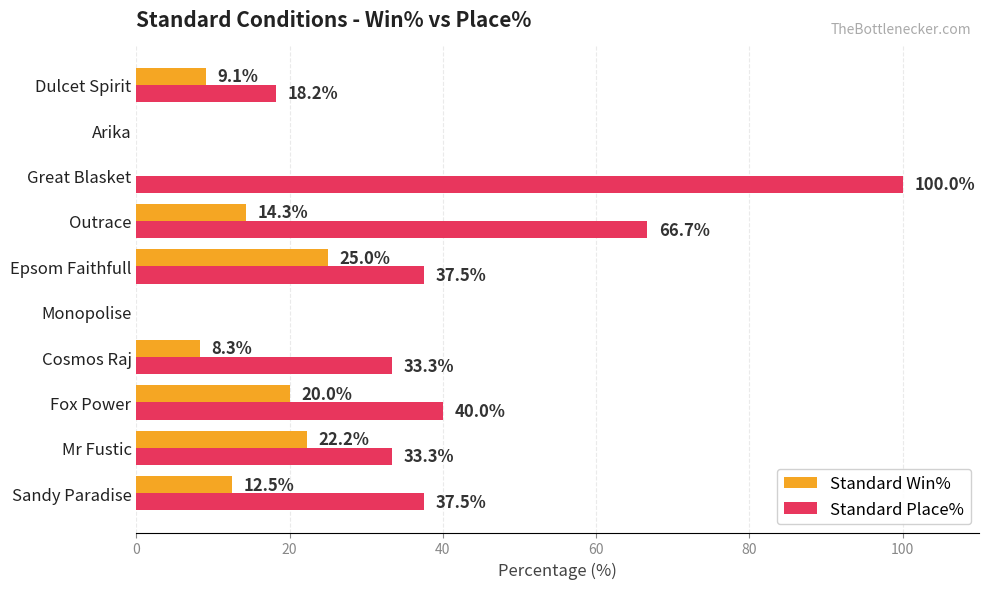

Which series has the largest total across all categories?

Standard Place%